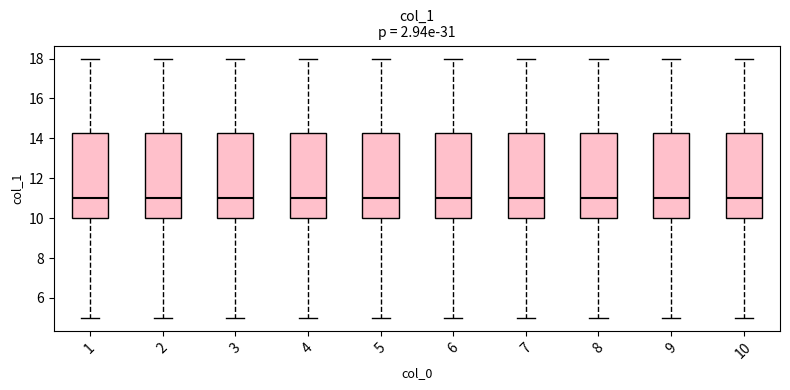

Where does the upper whisker of the box at x = 7 end on the y-axis? The values are not printed on the chart, so give them approximately, as read against the axis.

18.0